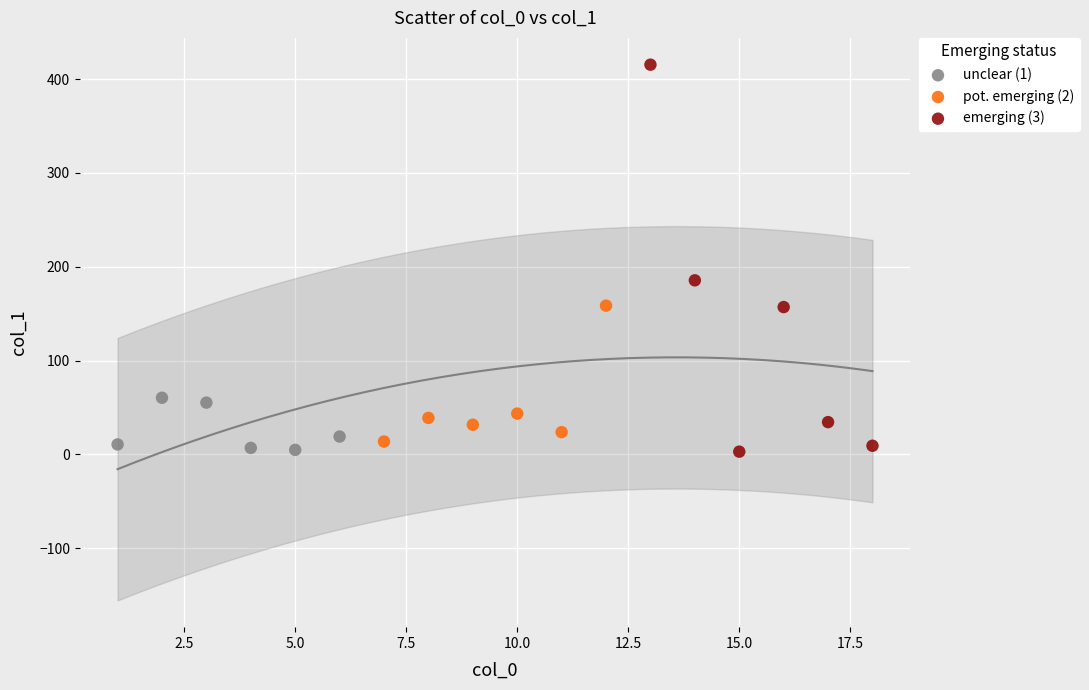

What are all the series names shown in the legend?

unclear (1), pot. emerging (2), emerging (3)